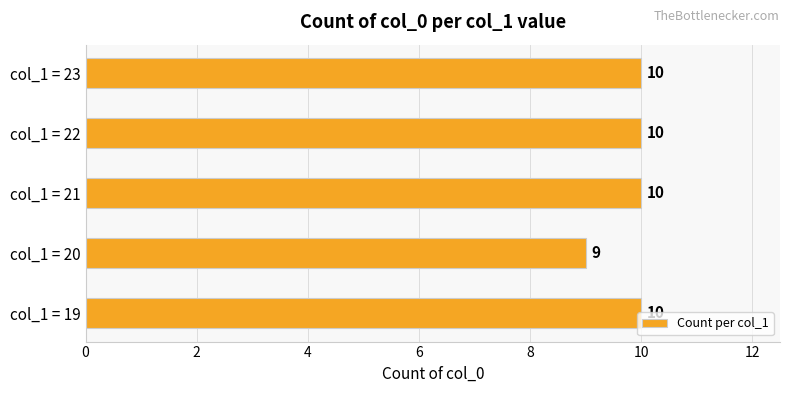

How many bars are there in total?

5